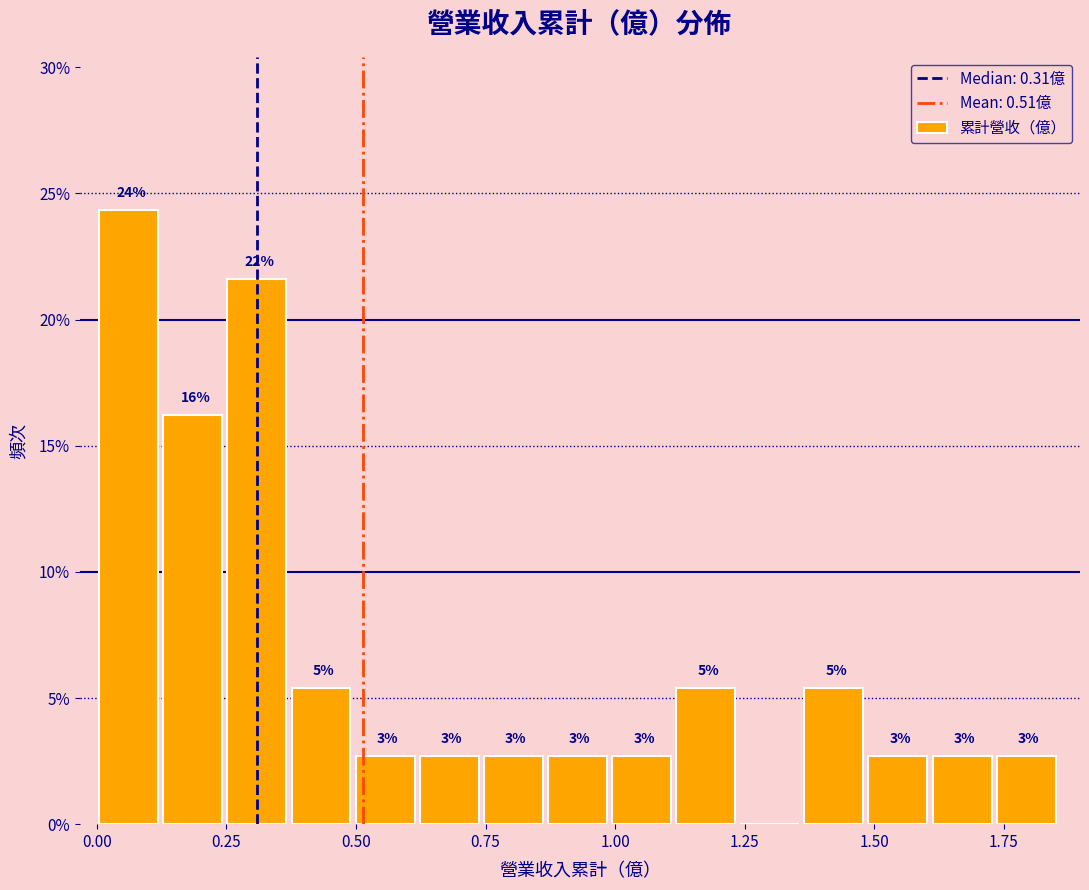

Around what value on the x-axis is the tallest bar? Give the approximate position of its centre, as read against the axis.

0.05